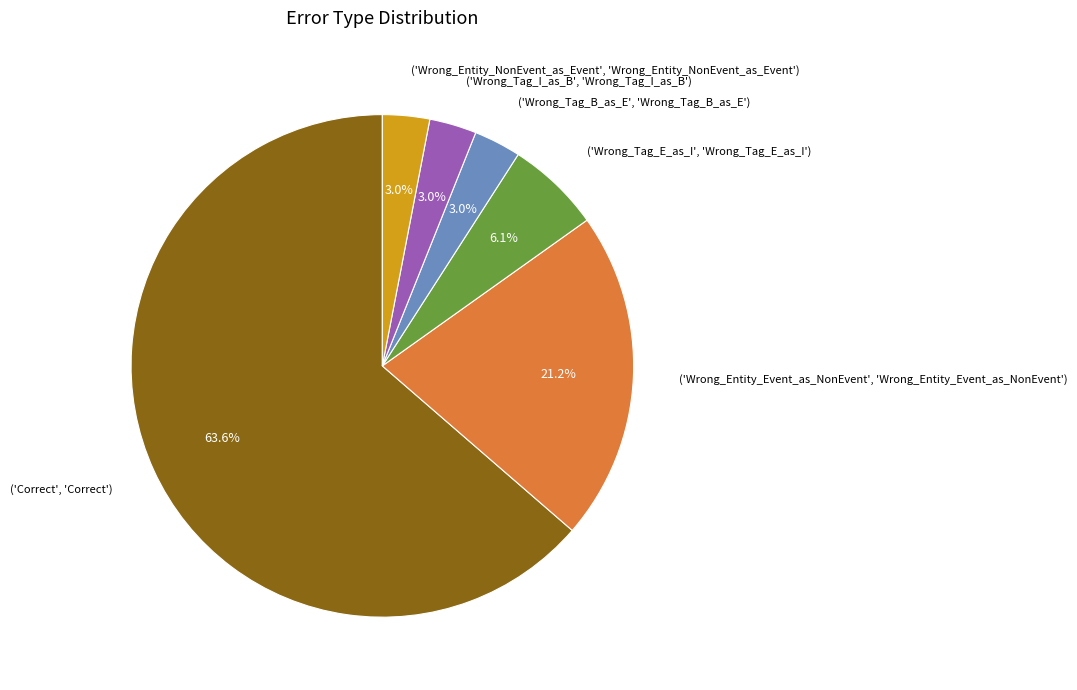

Approximately how many times larger is the value at ('Wrong_Tag_B_as_E', 'Wrong_Tag_B_as_E') compared to ('Wrong_Tag_E_as_I', 'Wrong_Tag_E_as_I')?

0.5